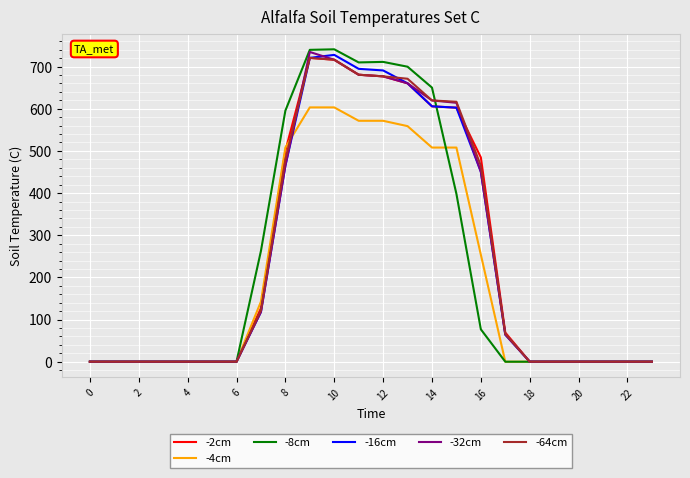

Does the chart display data point markers on the line(s)?

No